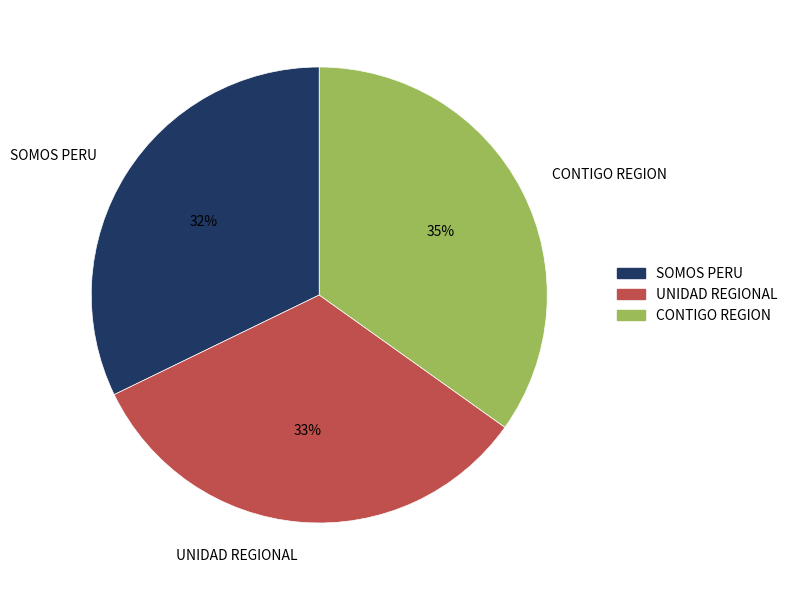

Is the sum of CONTIGO REGION and SOMOS PERU greater than half?

Yes